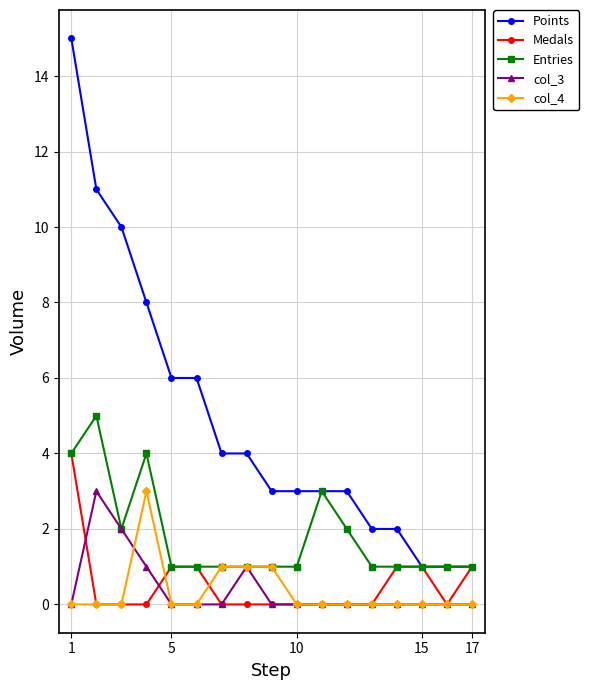

What is the maximum value for Points?

15